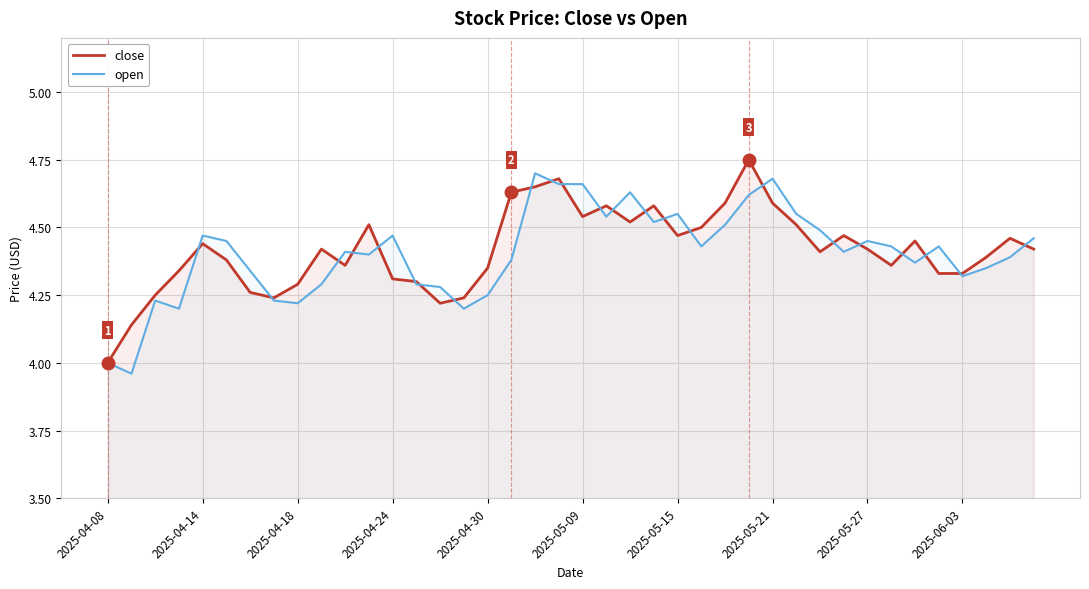

The open series shows 6.2 at 2025-04-24. True or false?

False